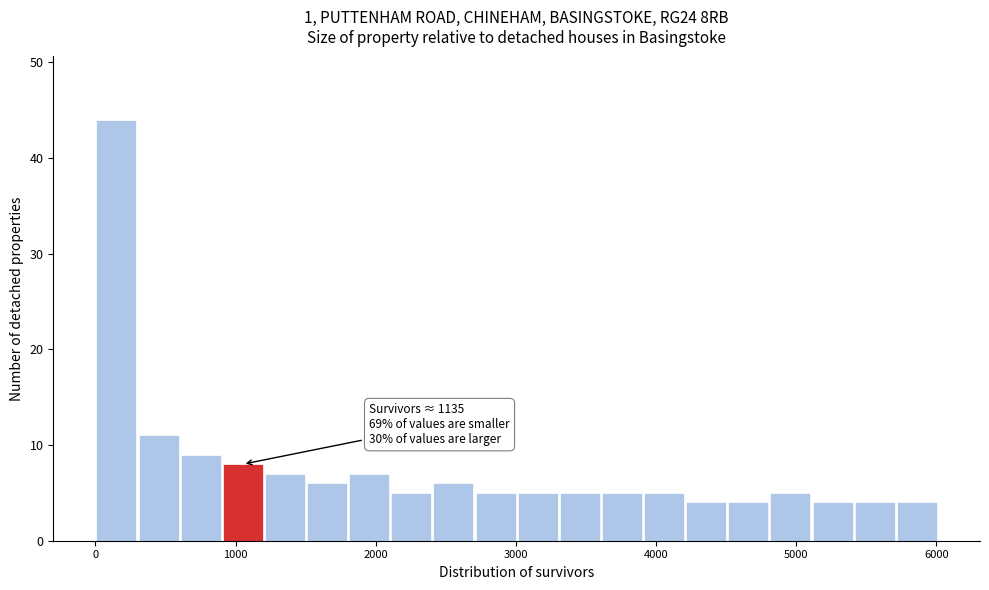

Read against the x-axis, roughly where is the centre of the tallest bar?

200